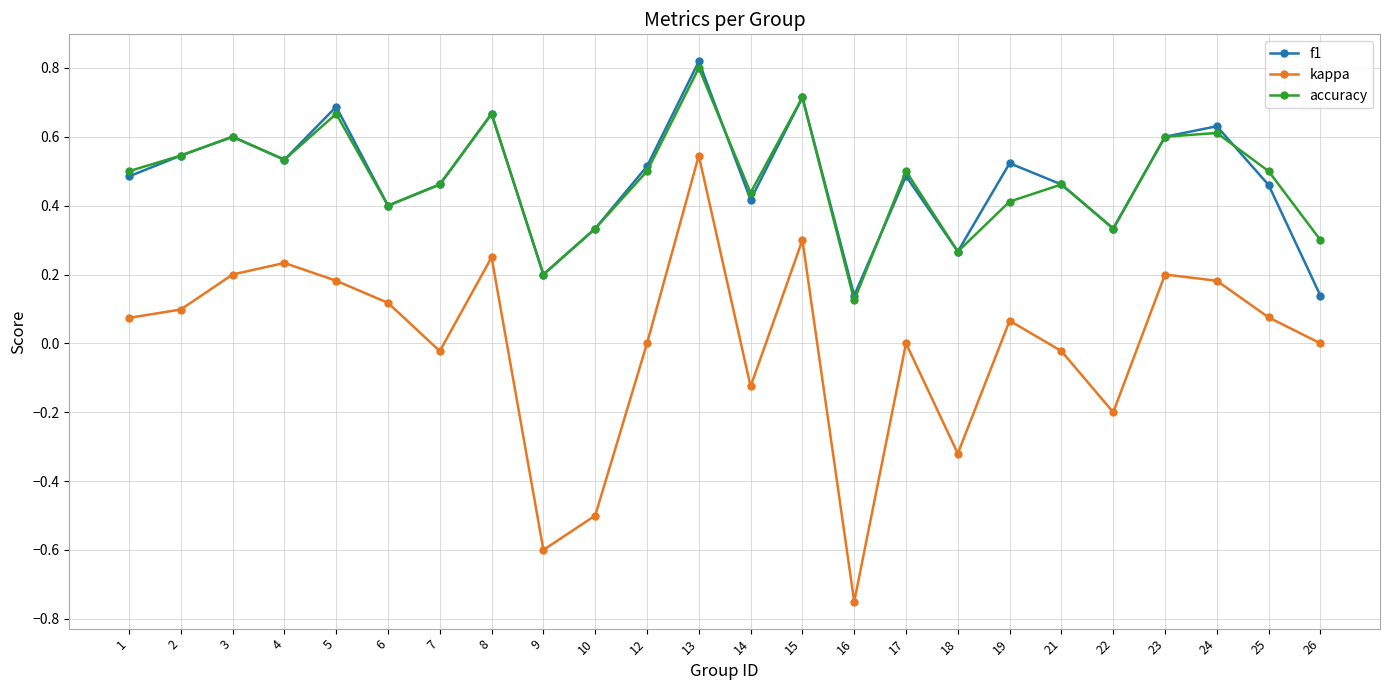

How many interior local peaks does the f1 series have?

8